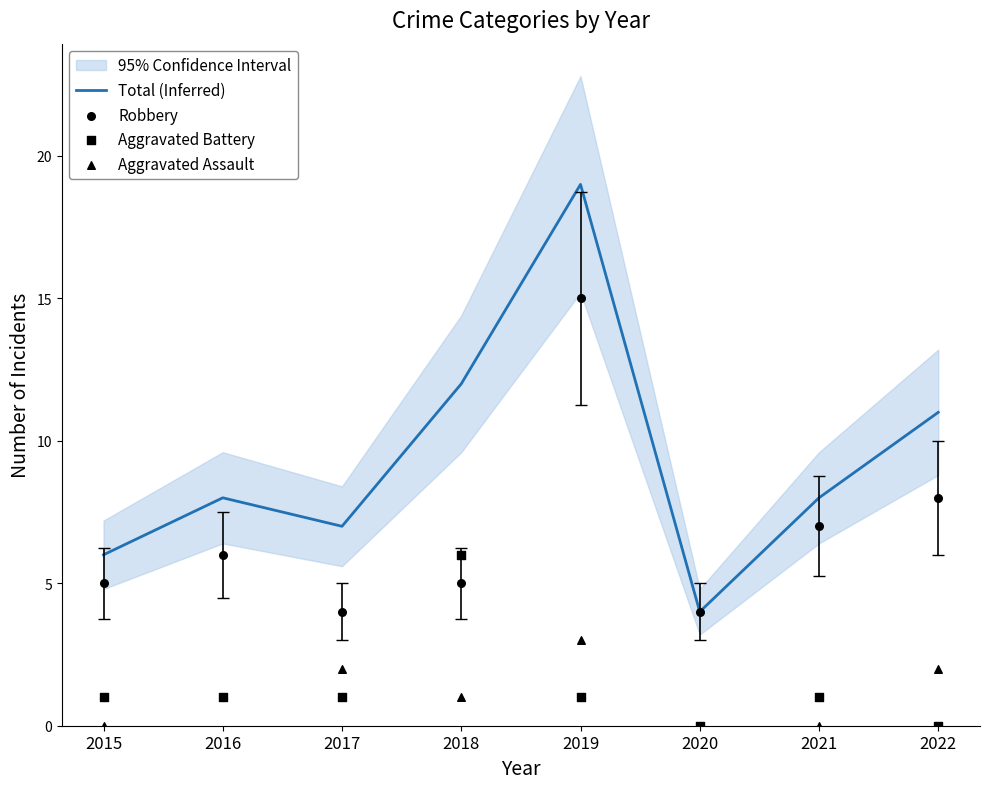

At how many categories does at least one series exceed 15?

1